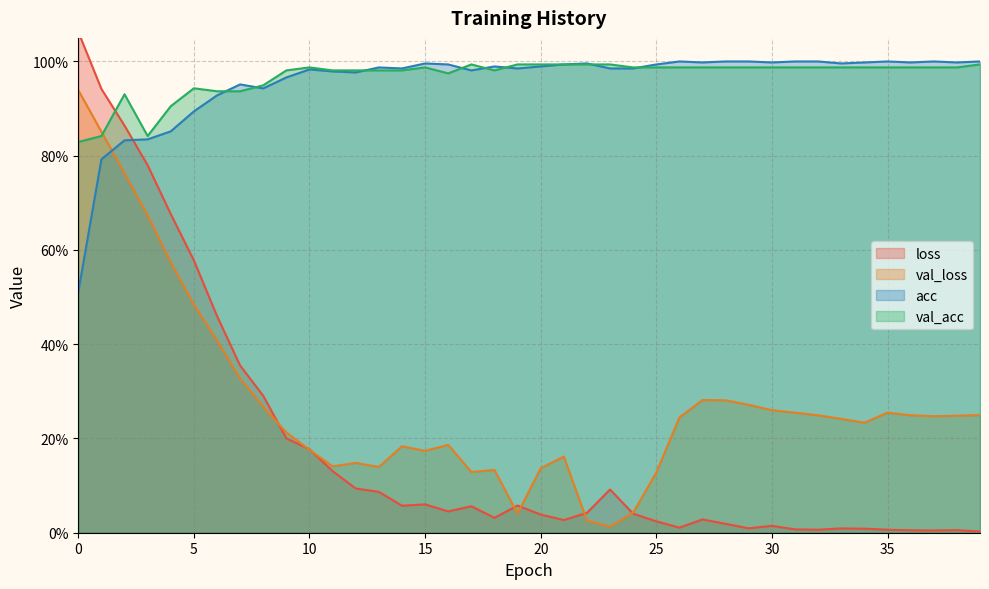

What is the highest value of the val_acc series?

1.0